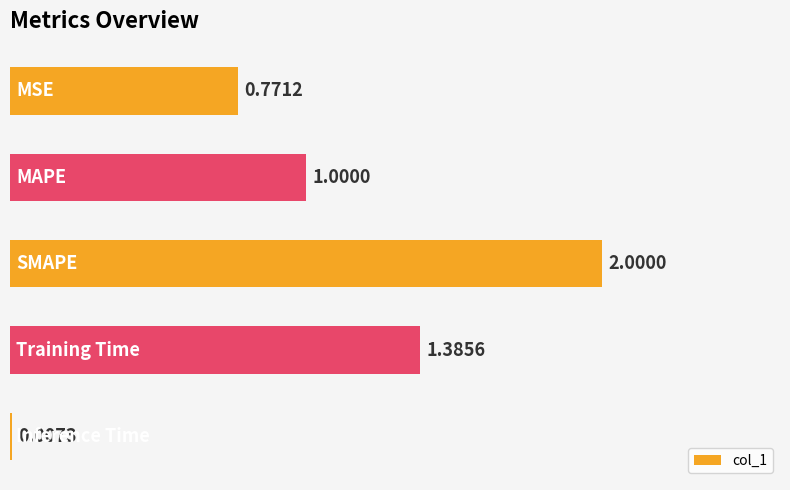

What is the sum of all values?

5.2